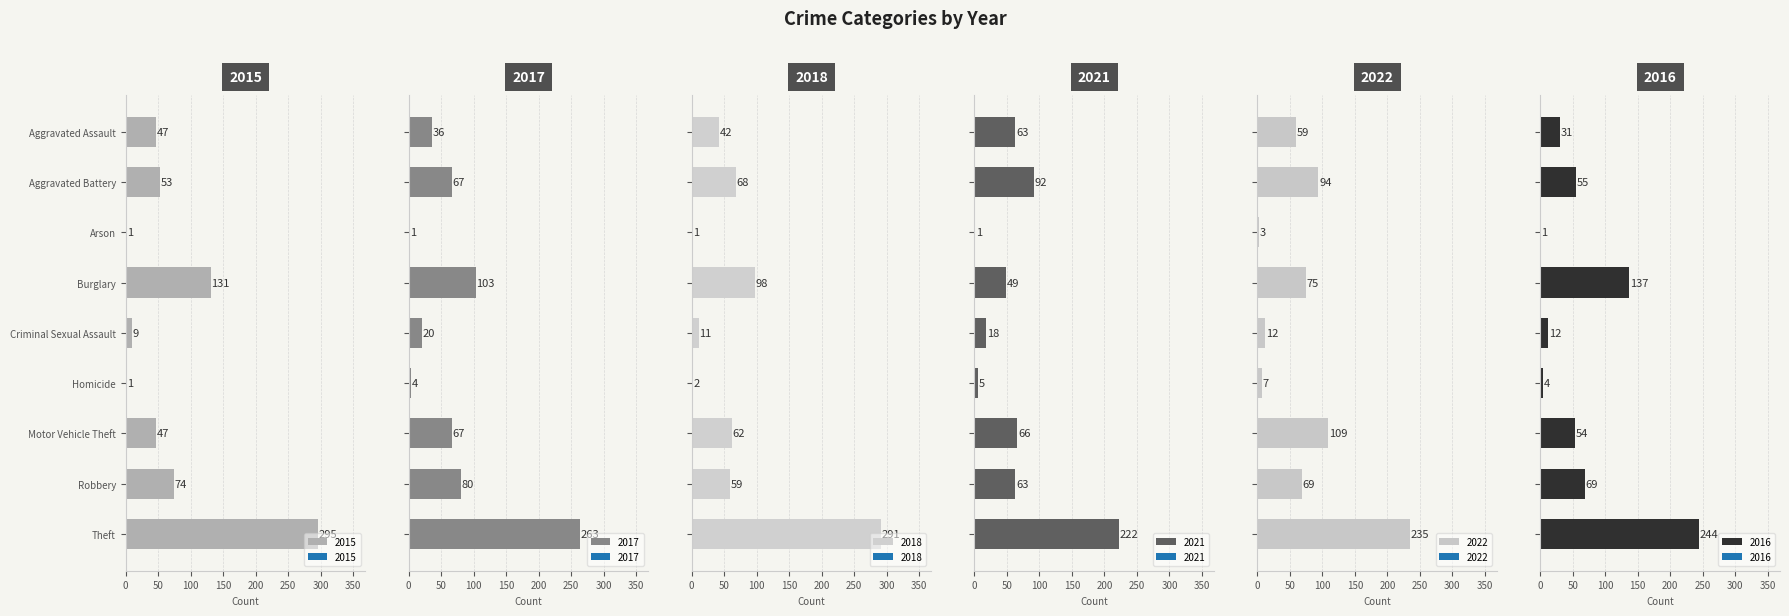

The value of 2021 at Aggravated Battery is 92. True or false?

True